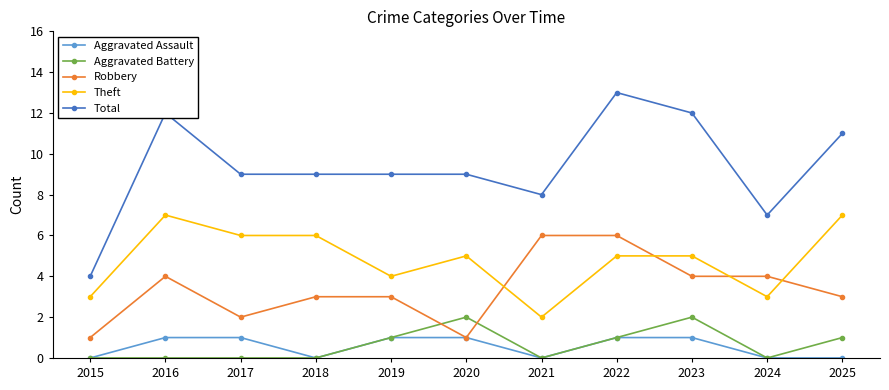

At 2025, list the series in order from smallest to largest.

Aggravated Assault, Aggravated Battery, Robbery, Theft, Total